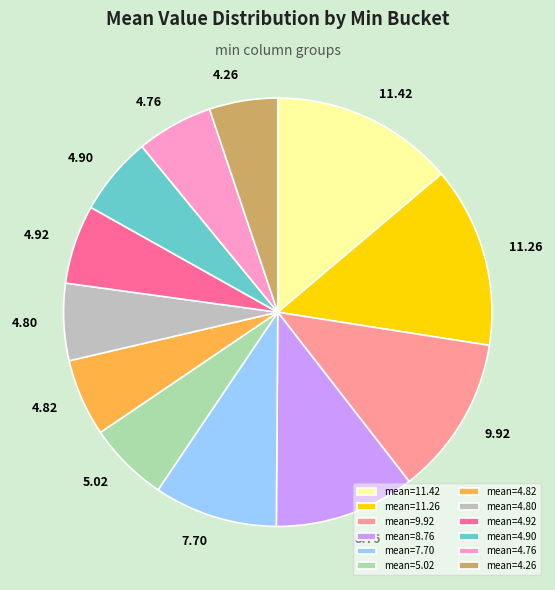

Between mean=4.92 and mean=11.42, which is larger?

mean=11.42